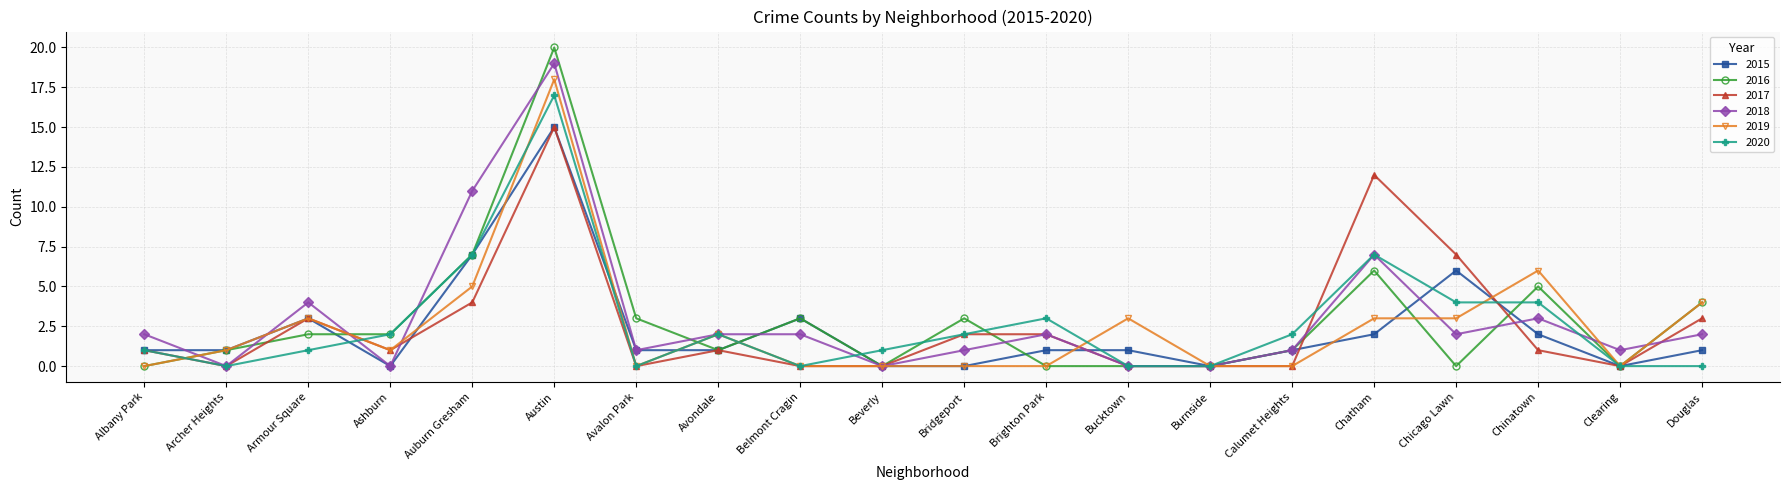

Rank the series at Chicago Lawn from highest to lowest value.

2017, 2015, 2020, 2019, 2018, 2016